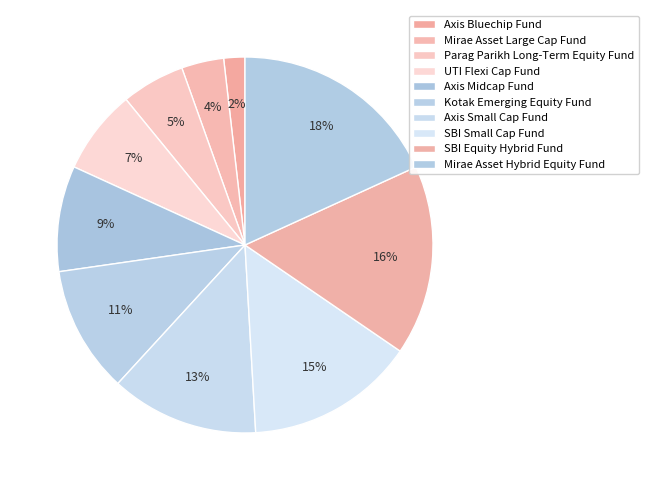

How many segments does this pie chart have?

10